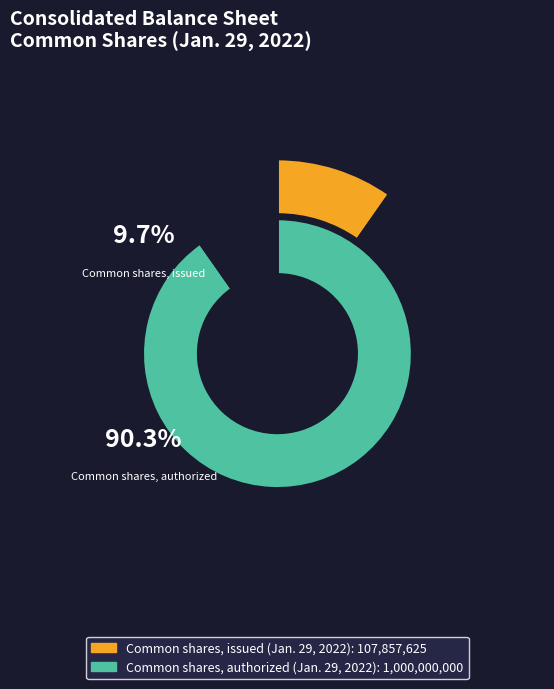

Count the number of slices in the pie.

2